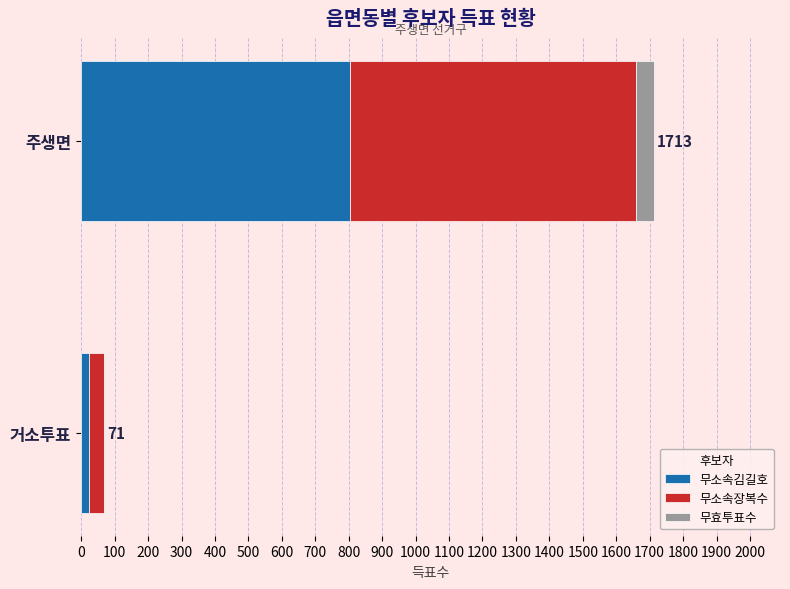

What is the sum of all 무소속김길호 values?

826